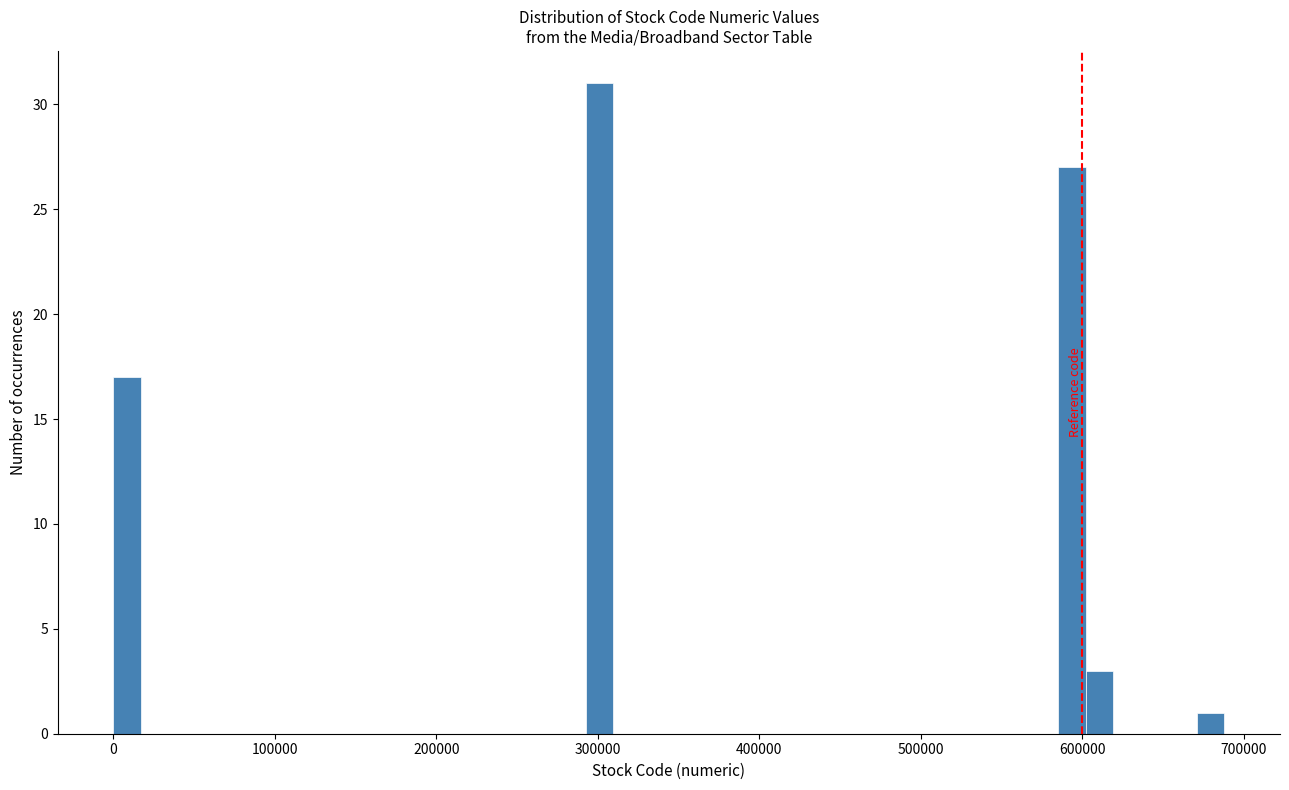

Read against the x-axis, roughly where is the centre of the tallest bar?

300000